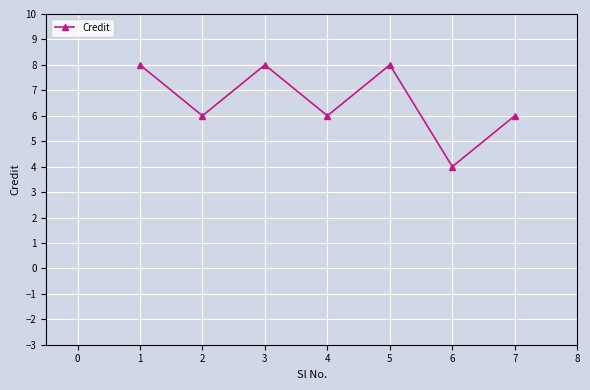

How many points are higher than both their immediate neighbors (excluding endpoints)?

2